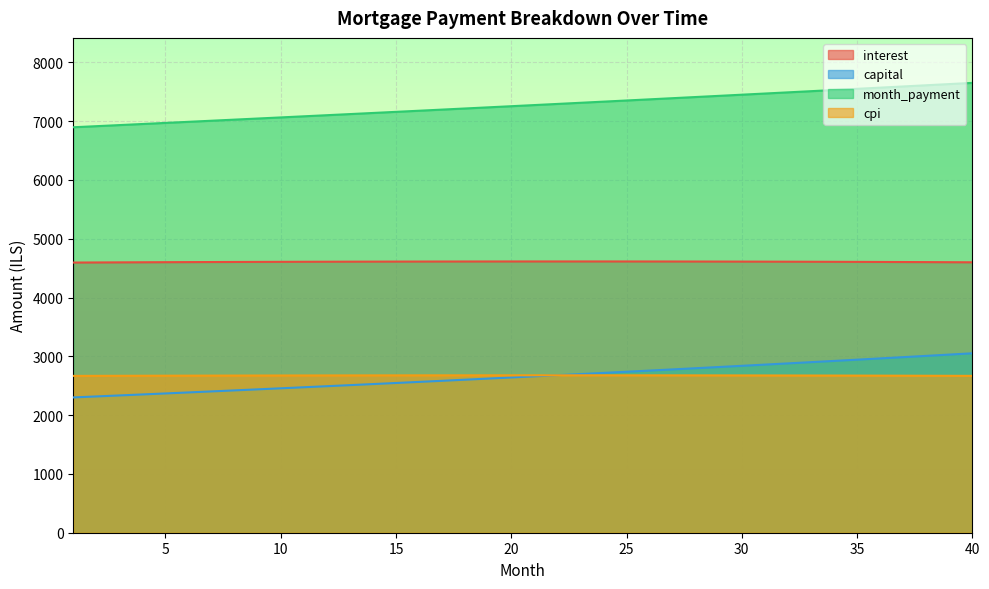

True or false: month_payment has more than 1 points higher than both neighbors.

False